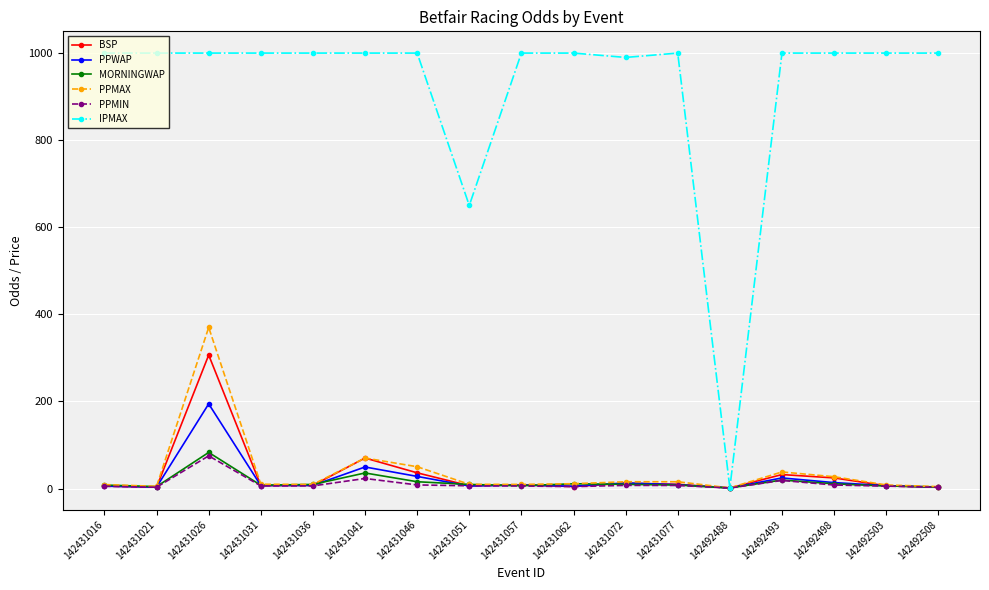

Where is the first local maximum for BSP?

142431026